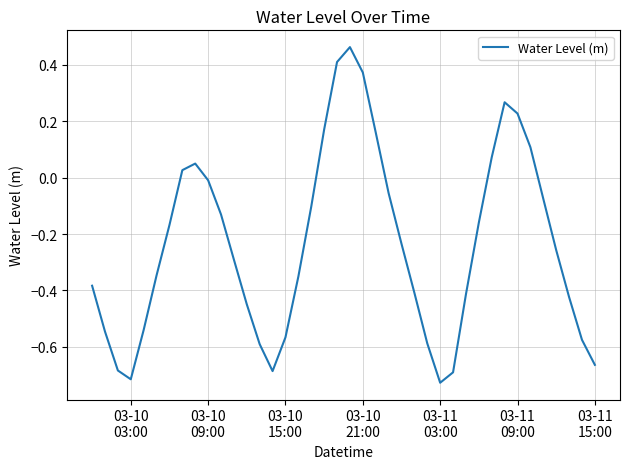

What is the difference between the maximum and minimum values?

1.2